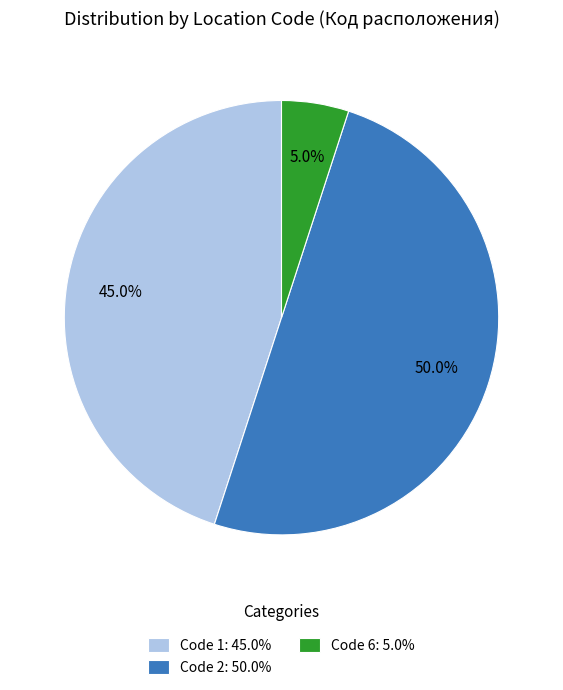

How many slices are in this pie chart?

3